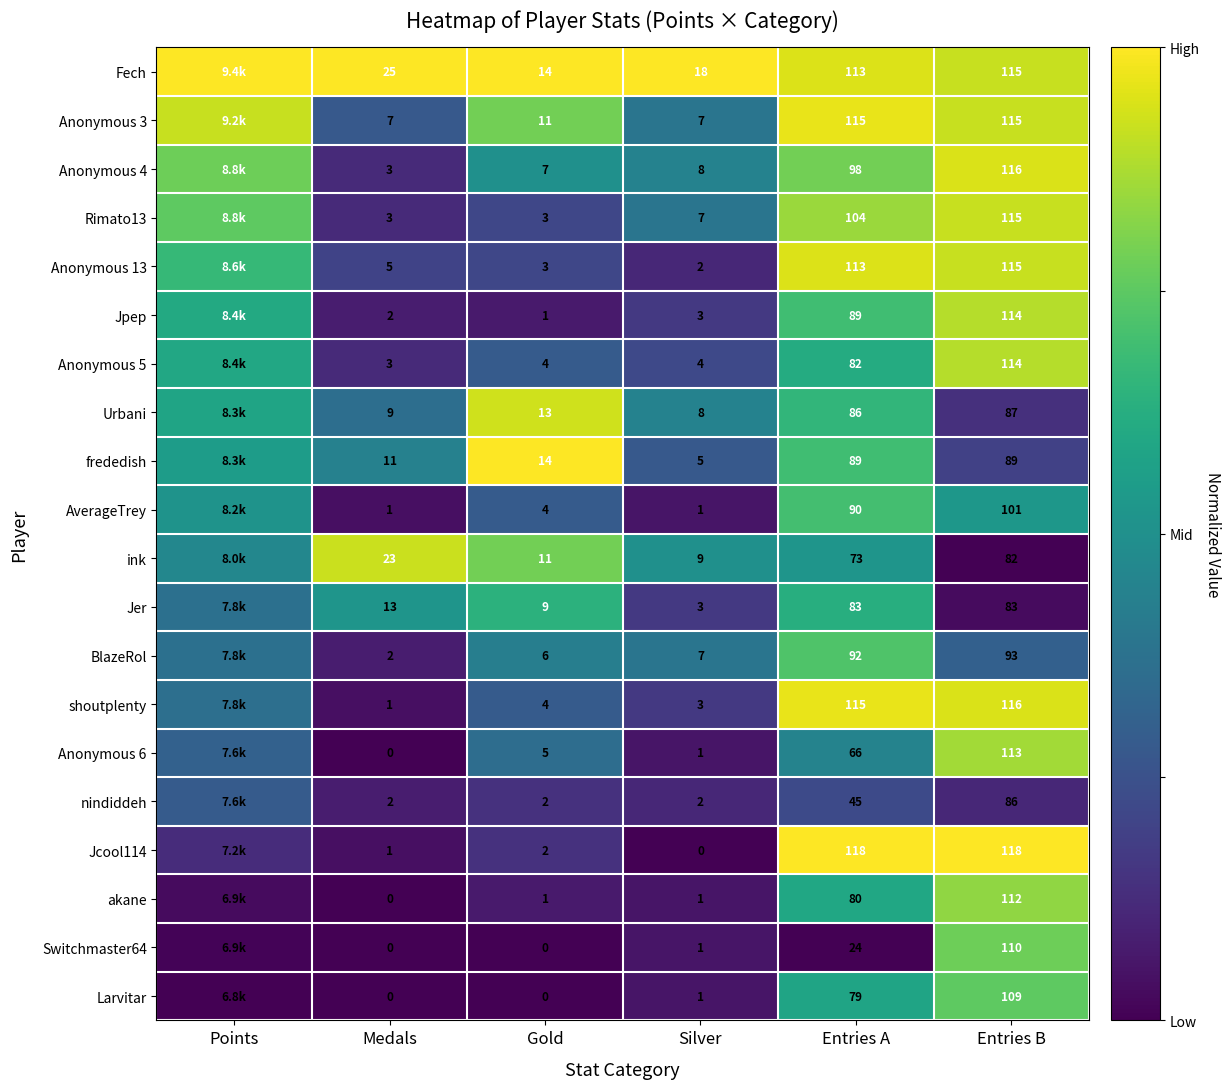

What is the total value across all series at Medals?

111.0